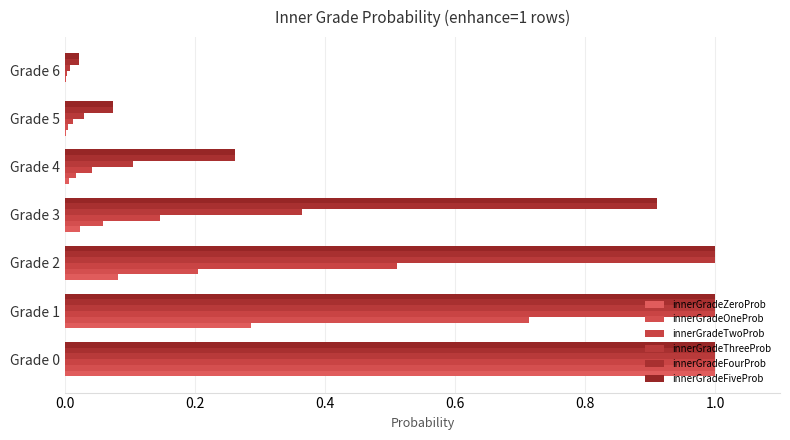

How many data points does each series have?

7